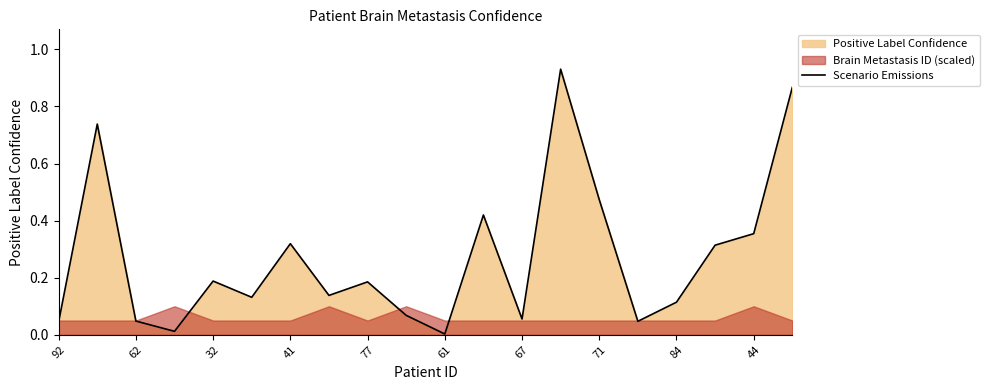

Is it true that Scenario Emissions equals 0.0 at 84?

False